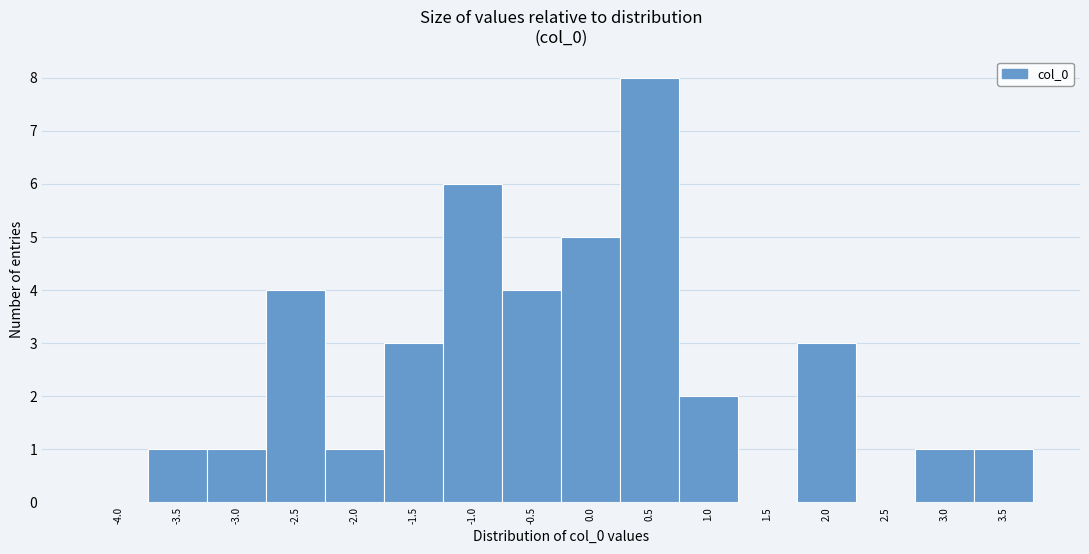

Reading left to right, list all the values displayed in this chart.

-4.0=0	-3.5=1	-3.0=1	-2.5=4	-2.0=1	-1.5=3	-1.0=6	-0.5=4	0.0=5	0.5=8	1.0=2	1.5=0	2.0=3	2.5=0	3.0=1	3.5=1